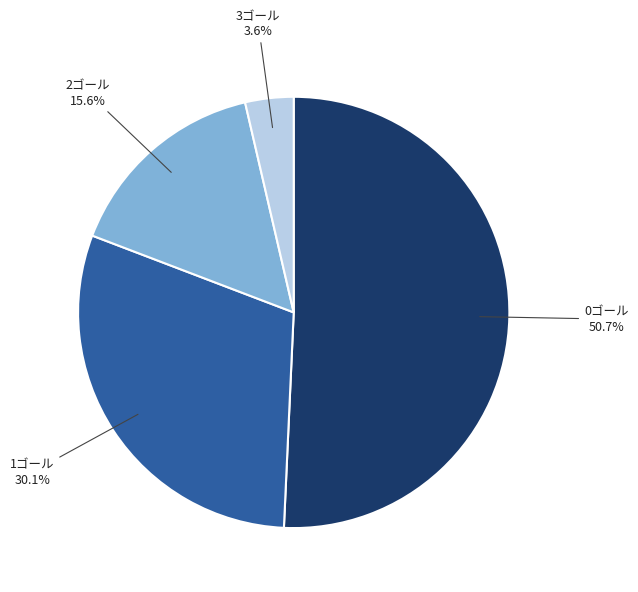

How many slices are in this pie chart?

4